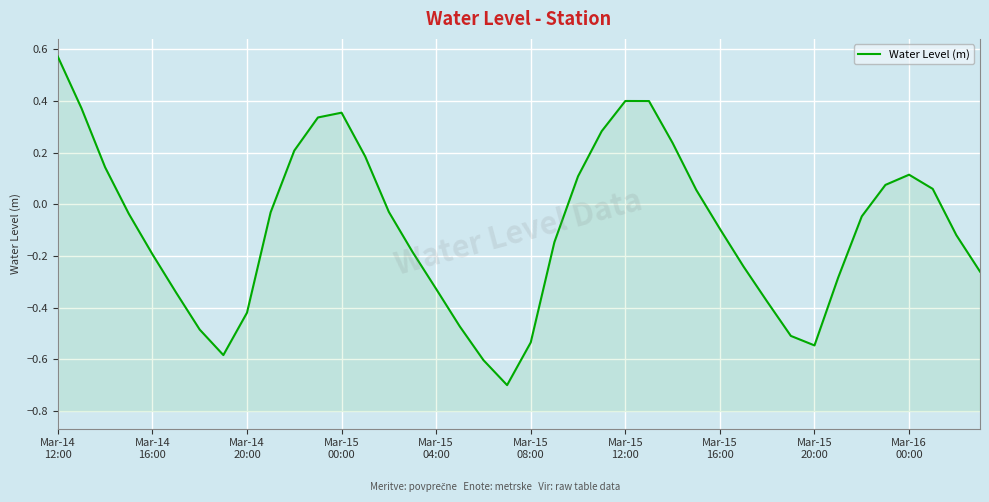

What is the greatest value displayed?

0.6